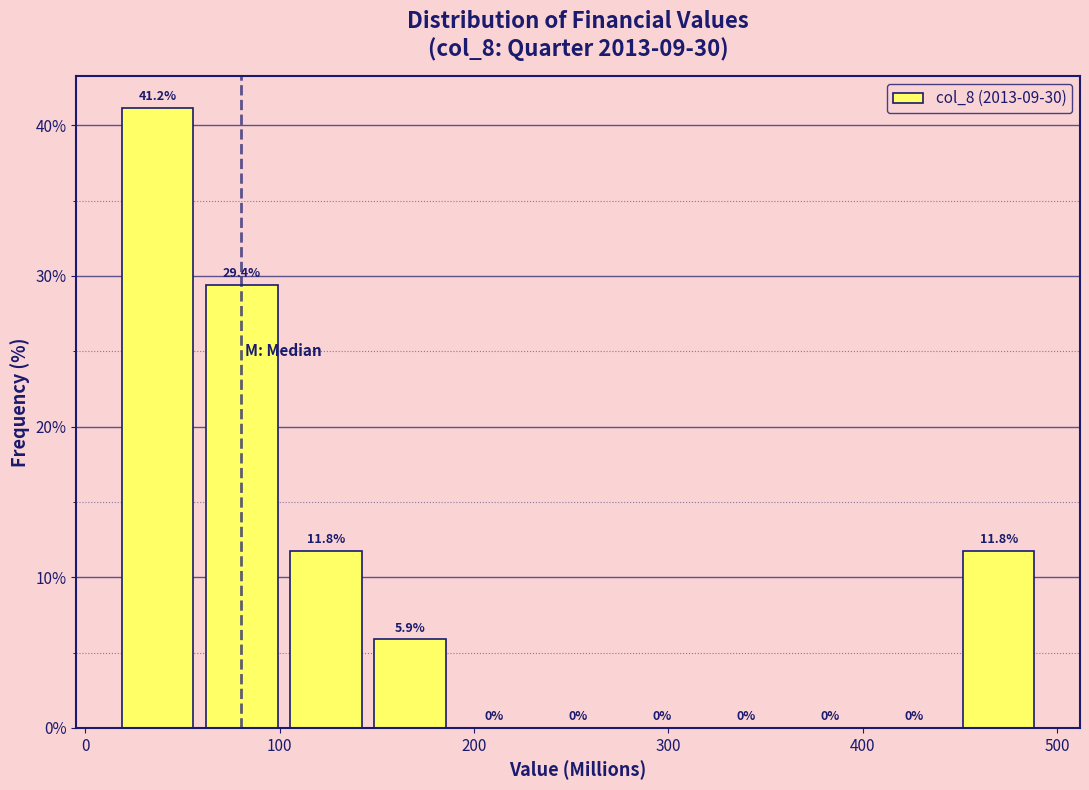

Reading left to right, list every bar in this chart as the range it spans on the x-axis followed by its height. The bar edges are not printed on the chart, so give them approximately, as read against the axis.

20 to 60: 41.2
60 to 100: 29.4
100 to 150: 11.8
150 to 190: 5.9
190 to 230: 0.0
230 to 280: 0.0
280 to 320: 0.0
320 to 360: 0.0
360 to 410: 0.0
410 to 450: 0.0
450 to 490: 11.8